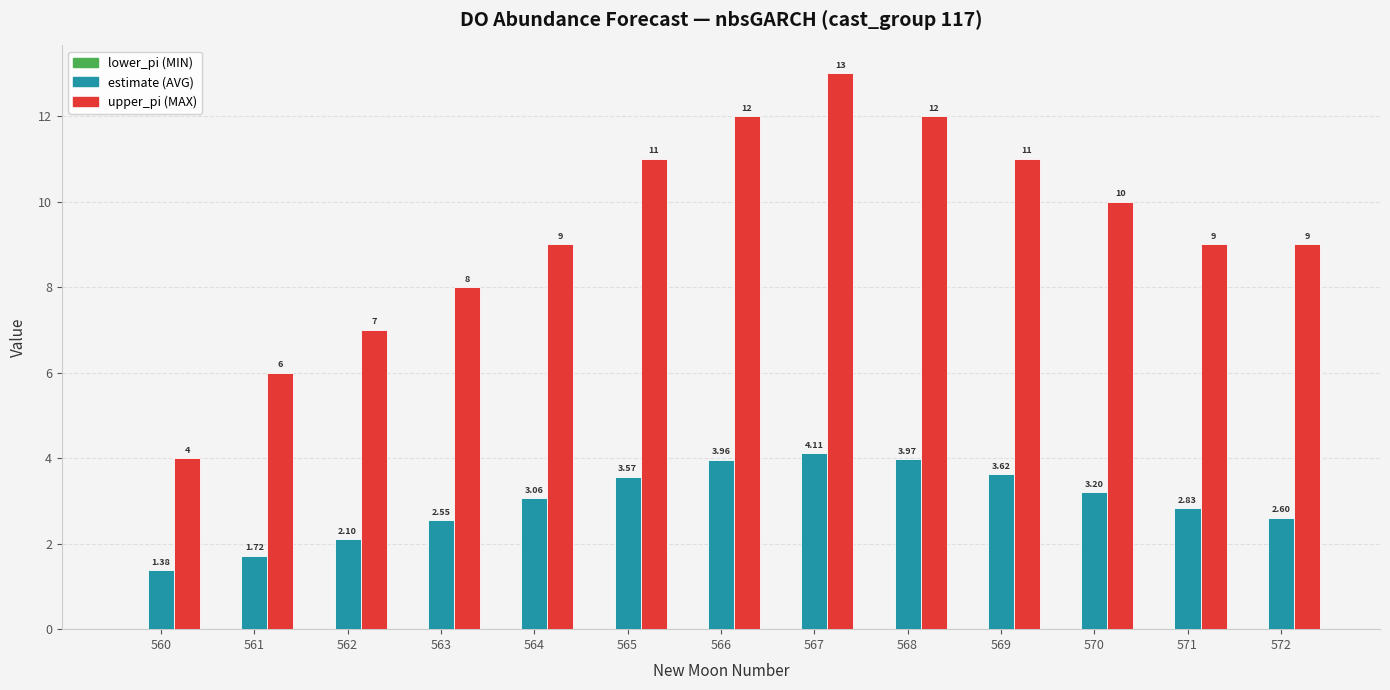

At which category is the sum across all series the highest?

567